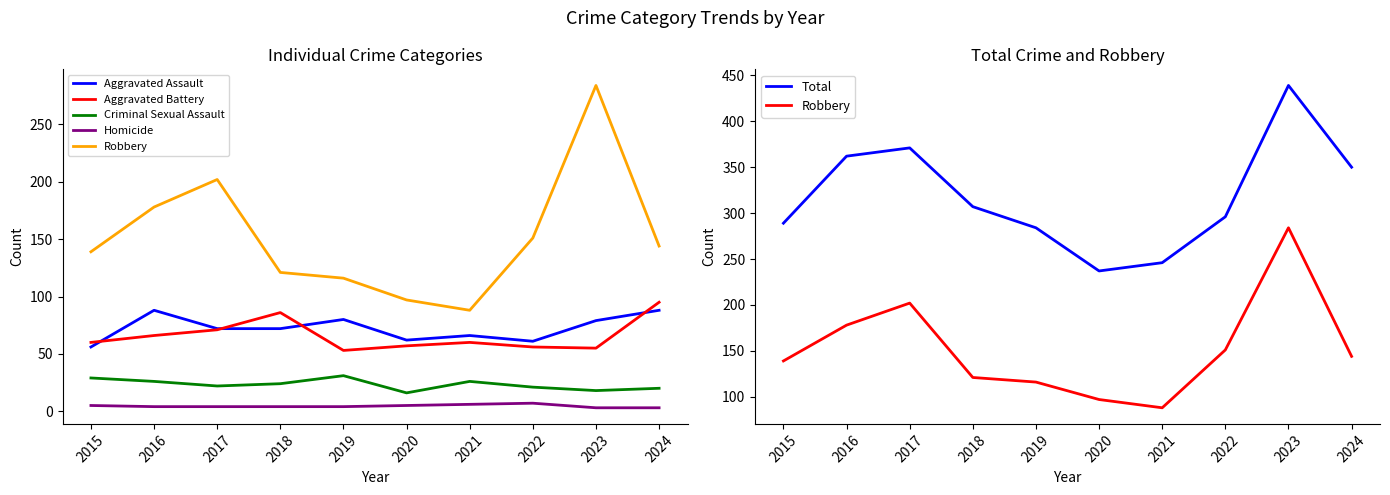

What is the average value of the Criminal Sexual Assault series?

23